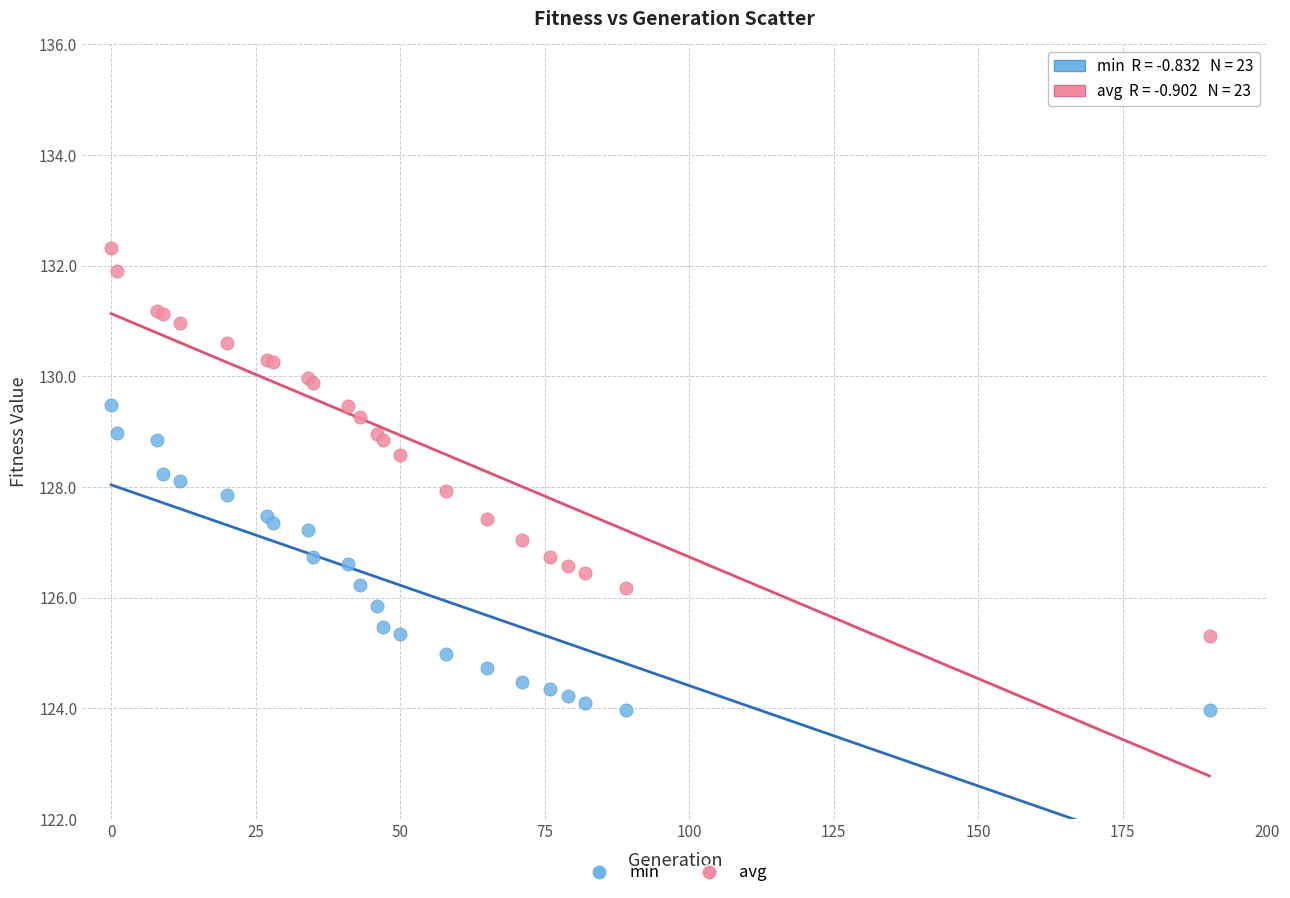

Which series contains the lowest Y value?

min